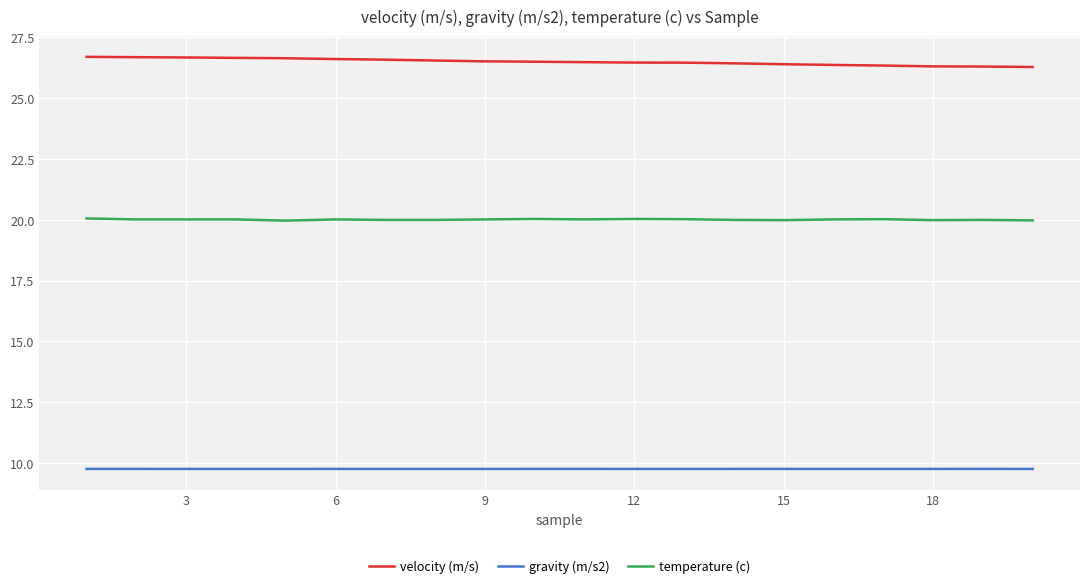

What is the maximum value for velocity (m/s)?

26.7